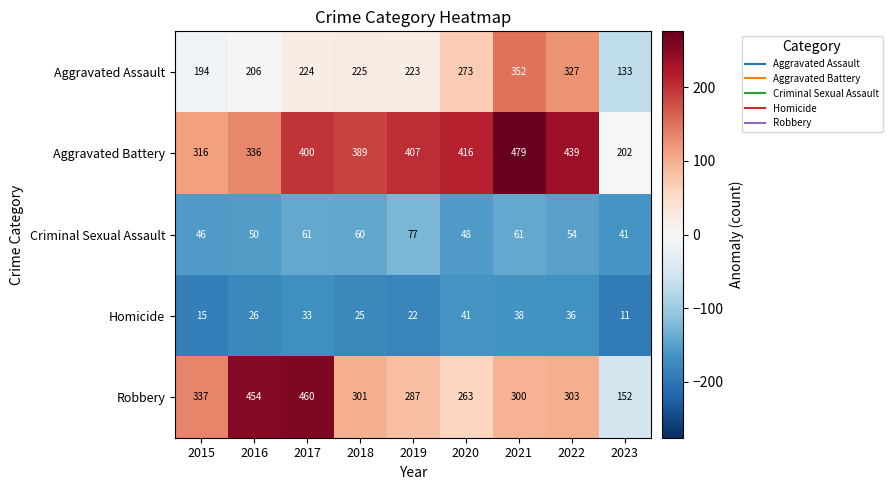

Which series has the widest spread of values?

Robbery